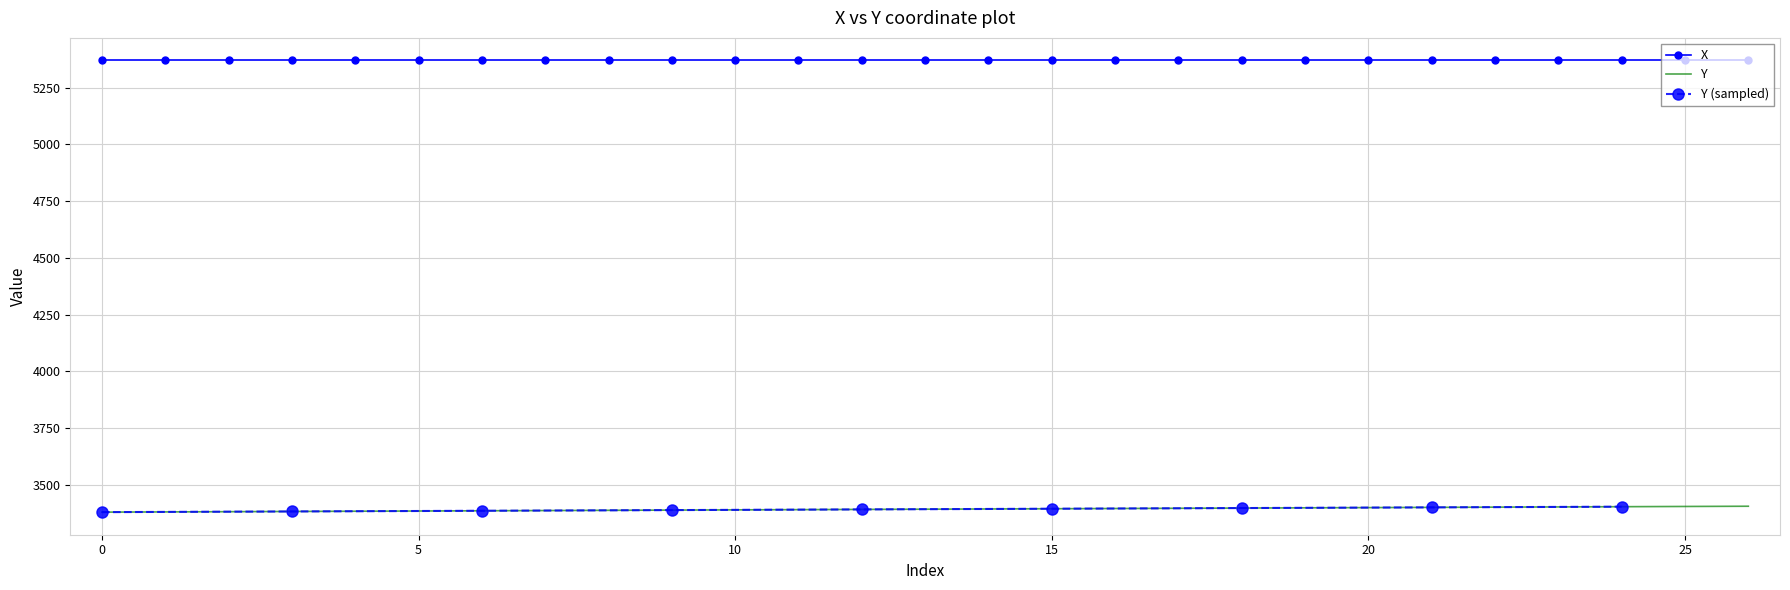

True or false: X and Y intersect in this chart.

False